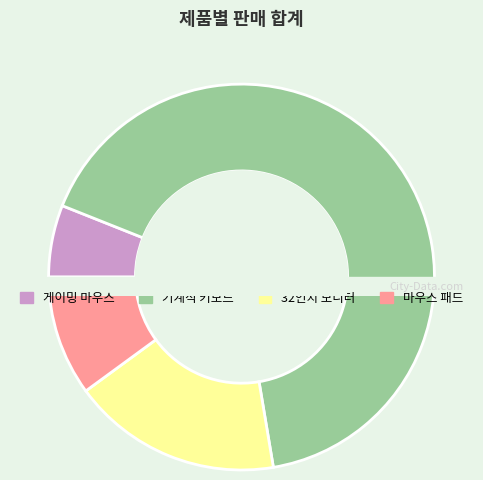

To the nearest percent, what is the difference between the 마우스 패드 and 기계식 키보드 slice percentages?

56%